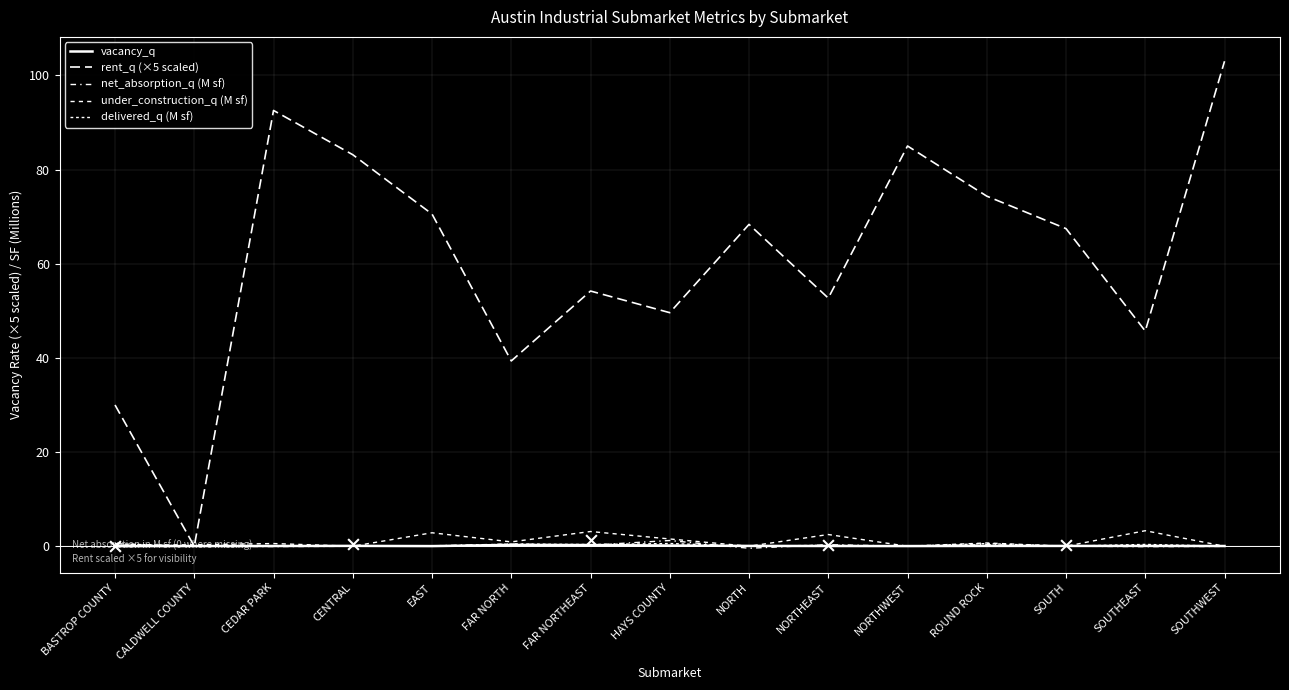

What are all the series names shown in the legend?

vacancy_q, rent_q (×5 scaled), net_absorption_q (M sf), under_construction_q (M sf), delivered_q (M sf)